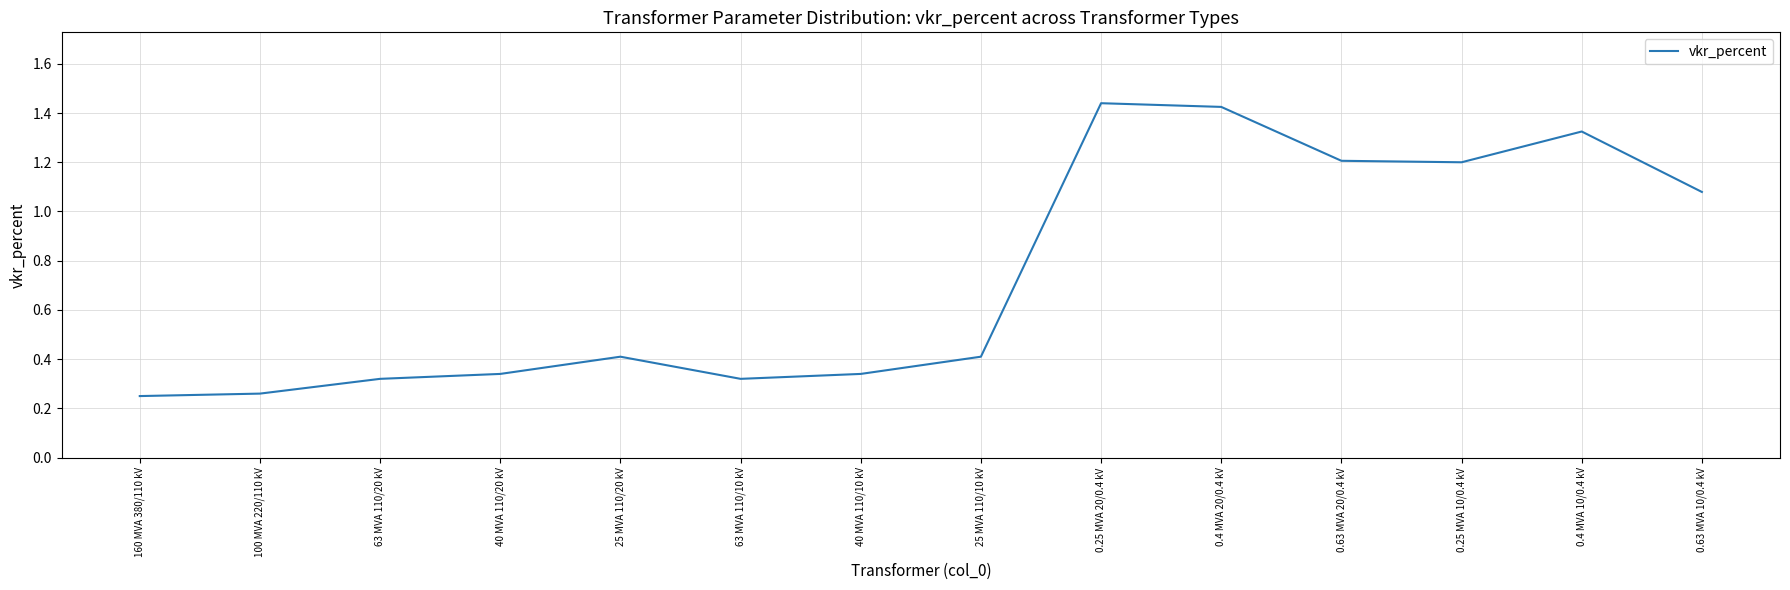

True or false: the data shows 0.5 at 63 MVA 110/10 kV.

False